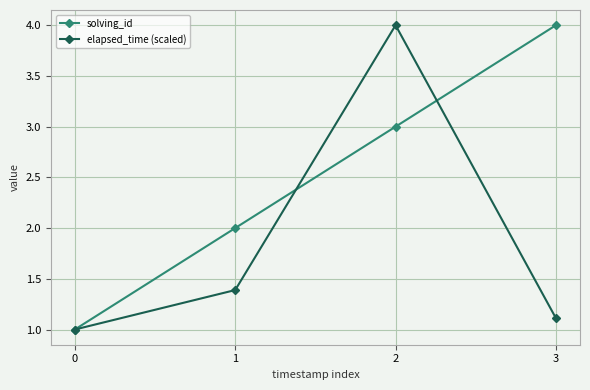

True or false: solving_id has more than 2 interior local peaks.

False